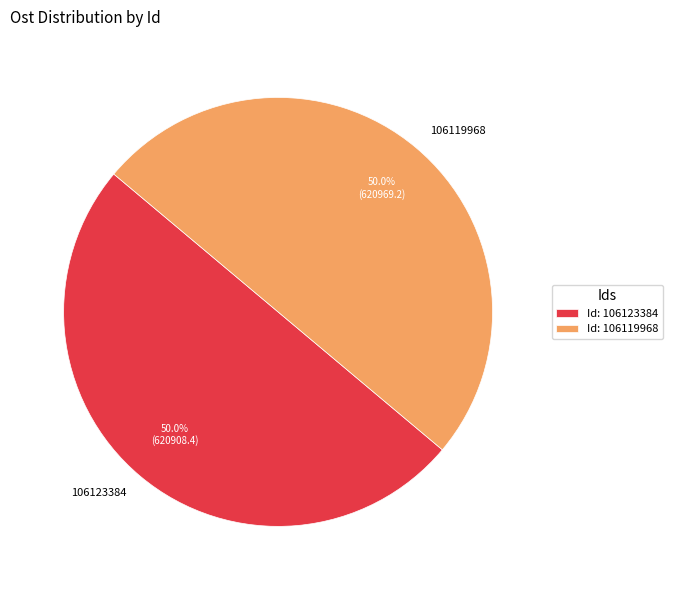

How much of the chart is everything except 106119968?

50.0%